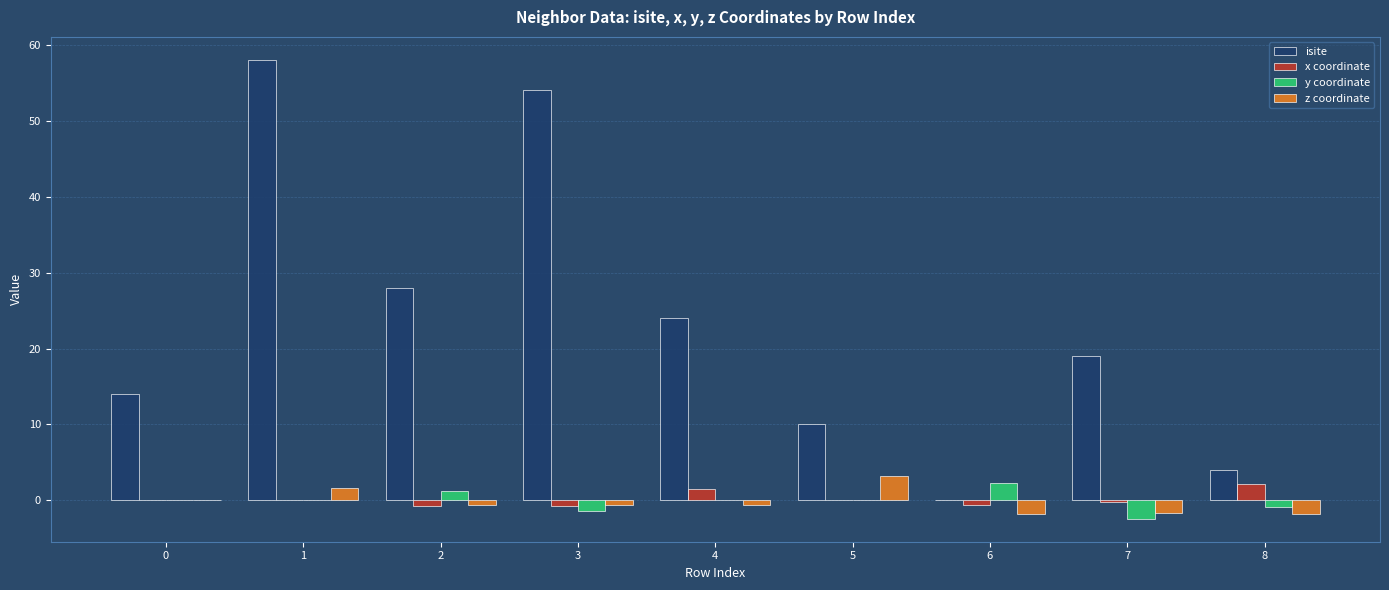

The value of z coordinate at 0 is 0.0. True or false?

True